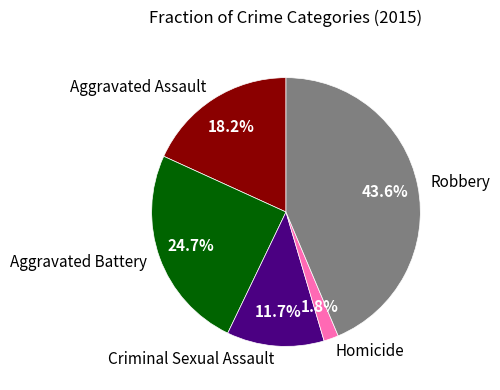

Combined, what portion of the pie is Homicide and Robbery?

45.4%